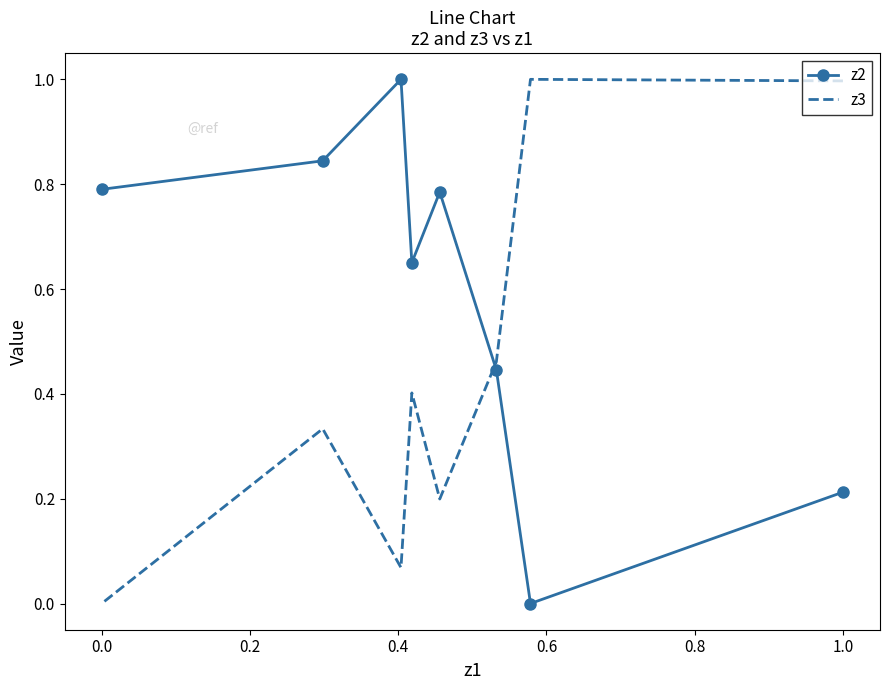

The value of z2 at 0.2 is 0.7. True or false?

False